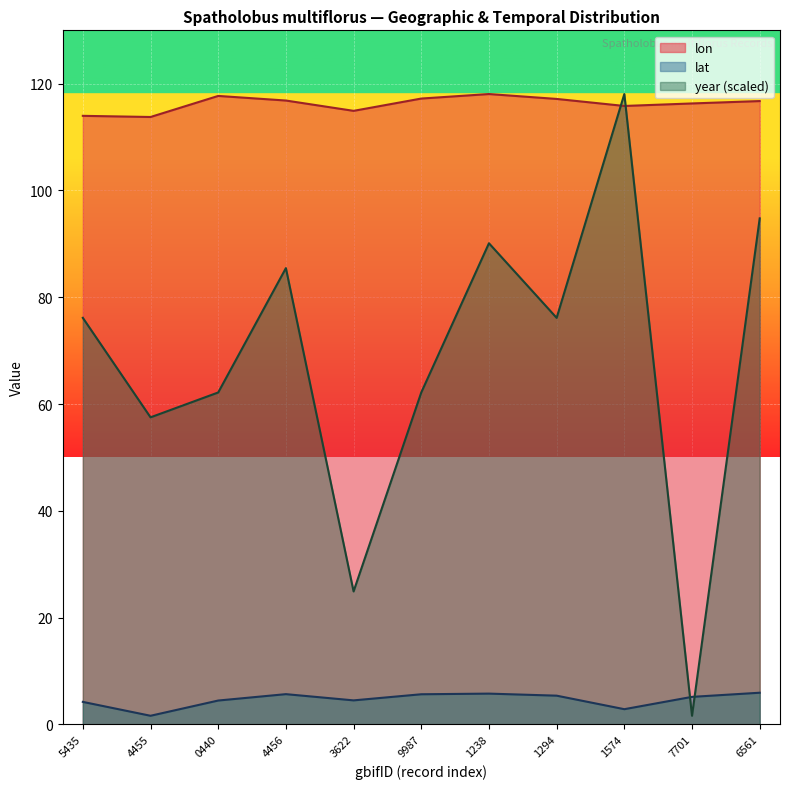

What is the value of the year point at the 3rd from the left?

62.2